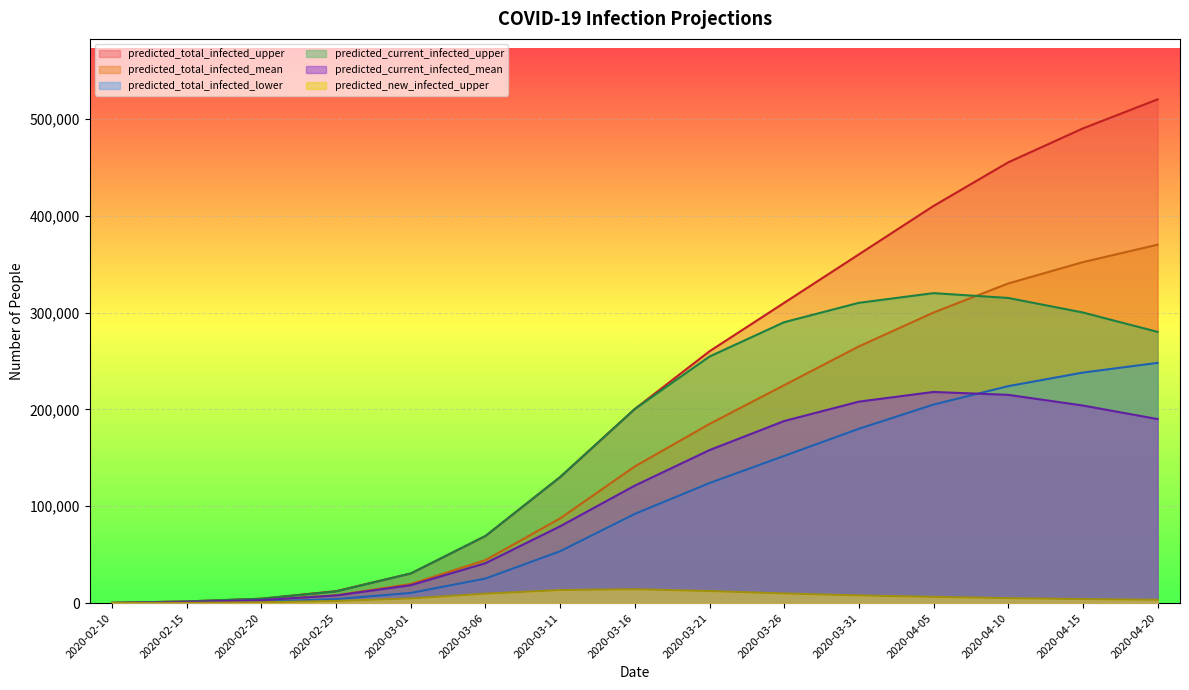

Which category has the highest value in the predicted_total_infected_lower series?

2020-04-20